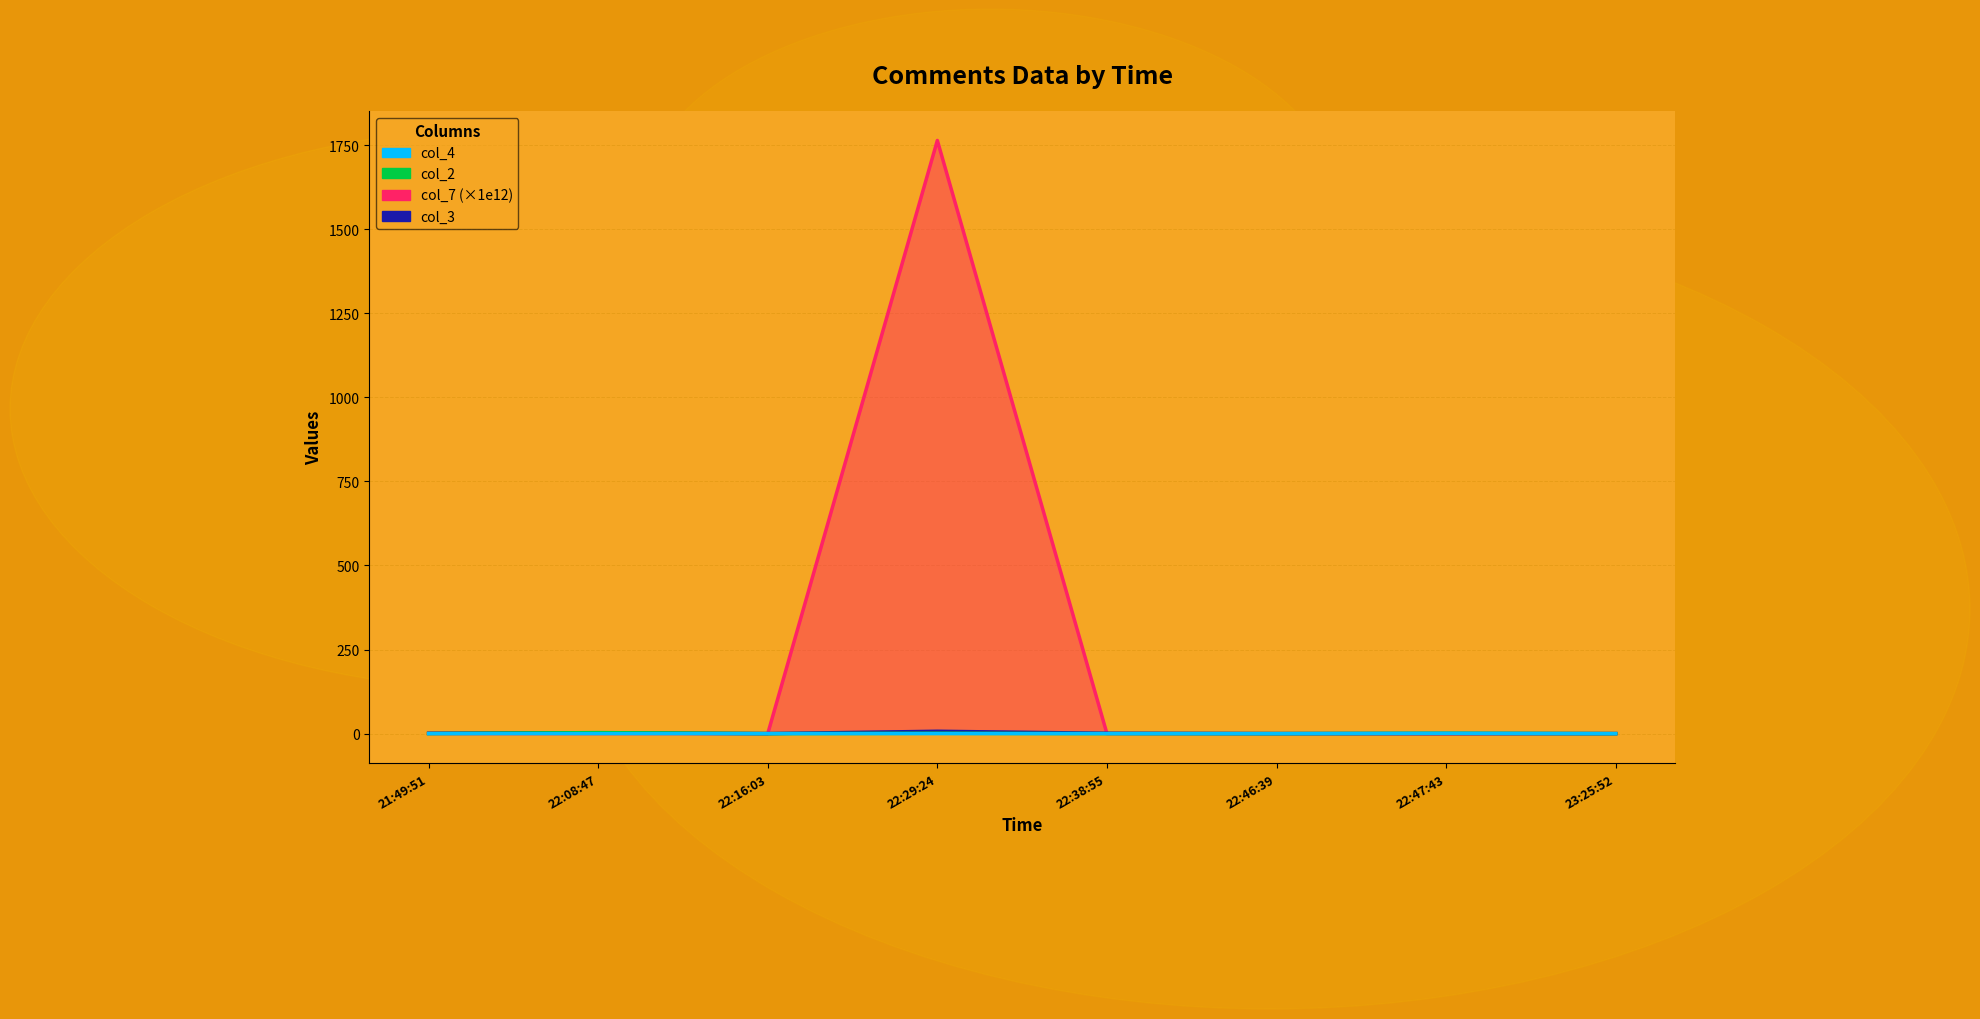

What is the spread (max minus min) of values at 21:49:51?

1.0